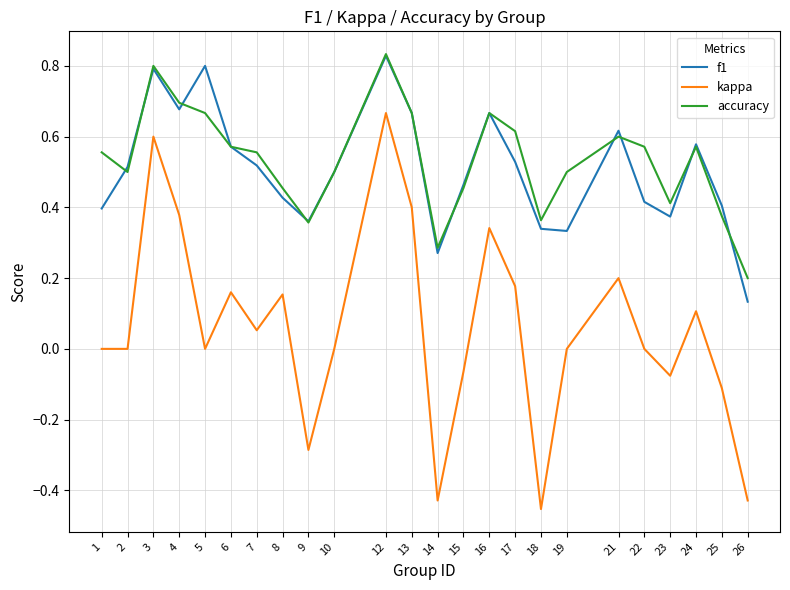

True or false: accuracy and kappa intersect in this chart.

False